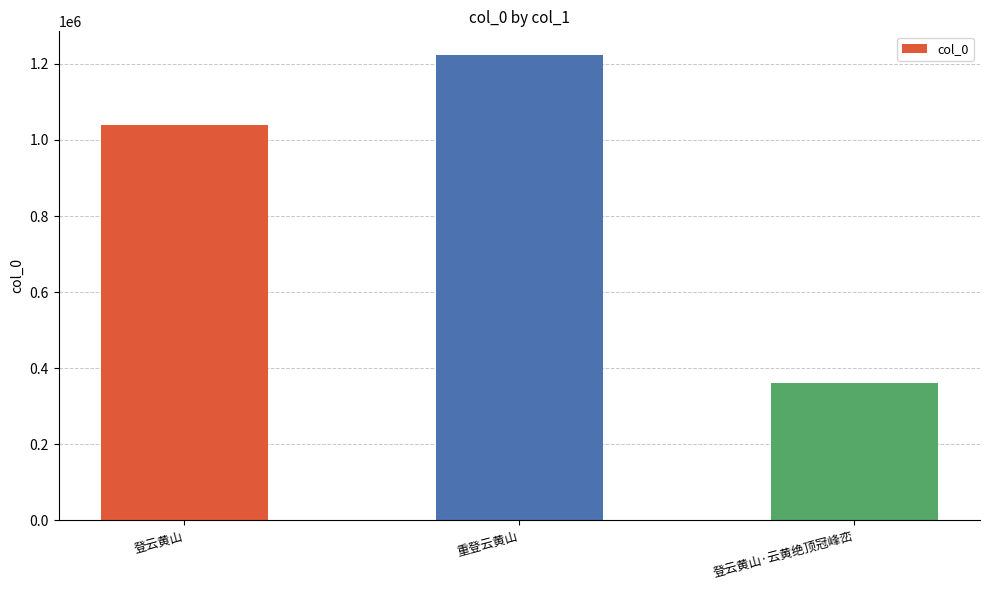

What is the difference between the maximum and minimum values?

863094